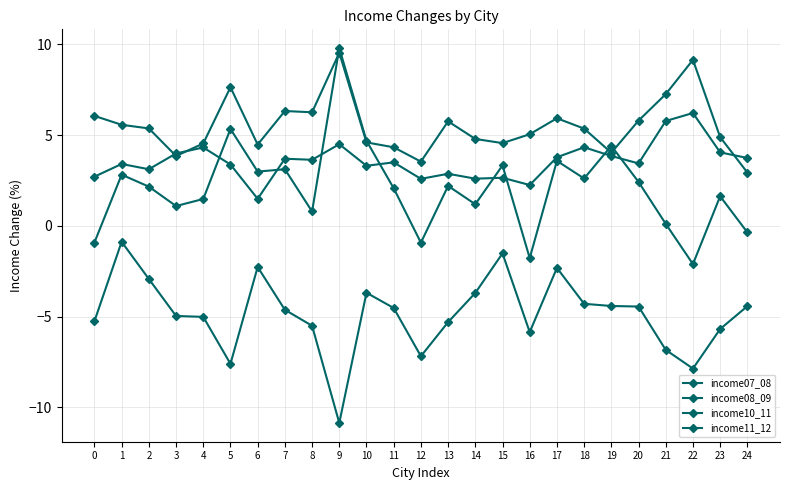

At 14, list the series in order from smallest to largest.

income08_09, income07_08, income11_12, income10_11